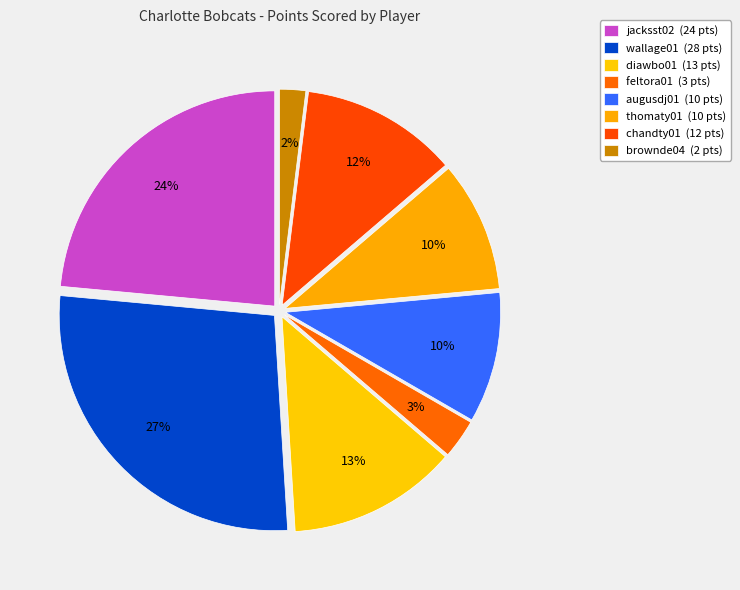

How many segments does this pie chart have?

8